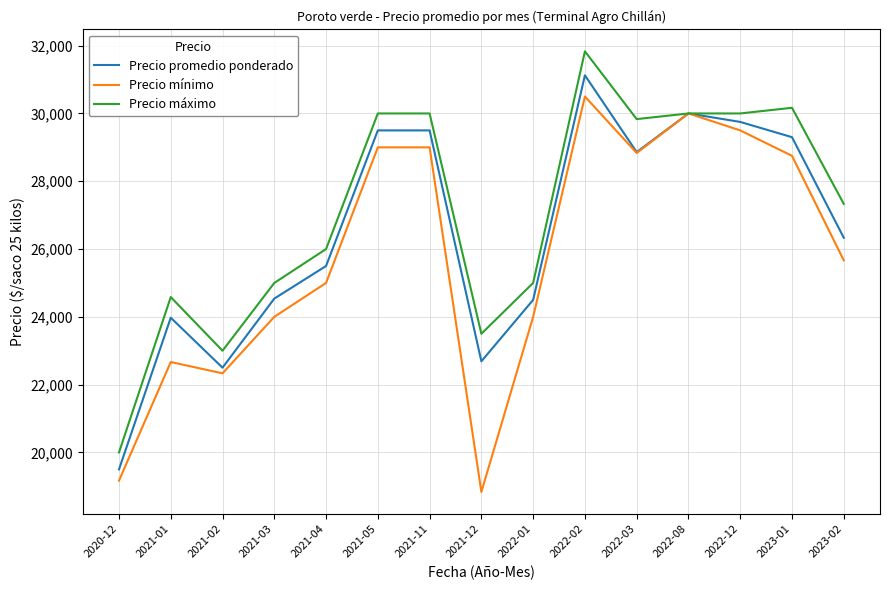

Is it true that Precio promedio ponderado equals 11853 at 2022-01?

False